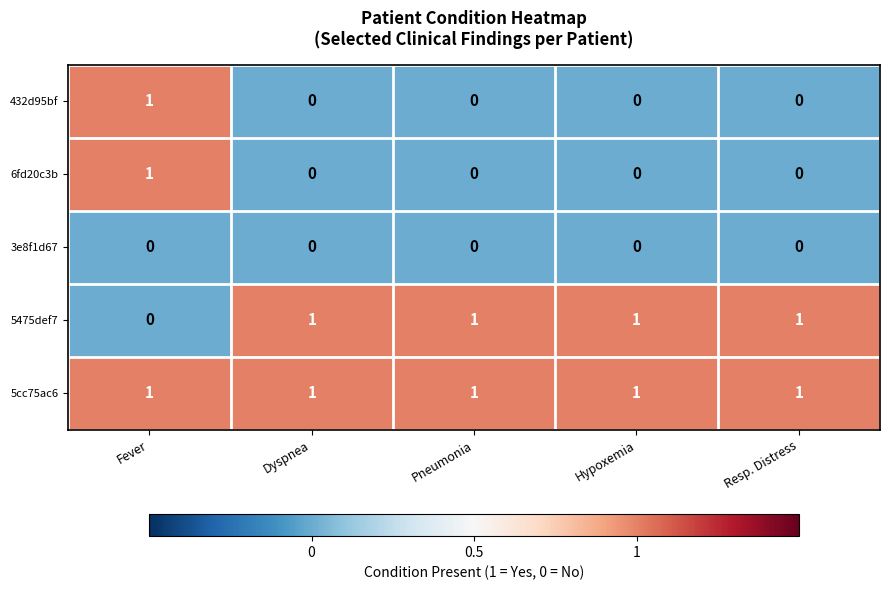

Is it true that 432d95bf equals 0 at Resp. Distress?

True